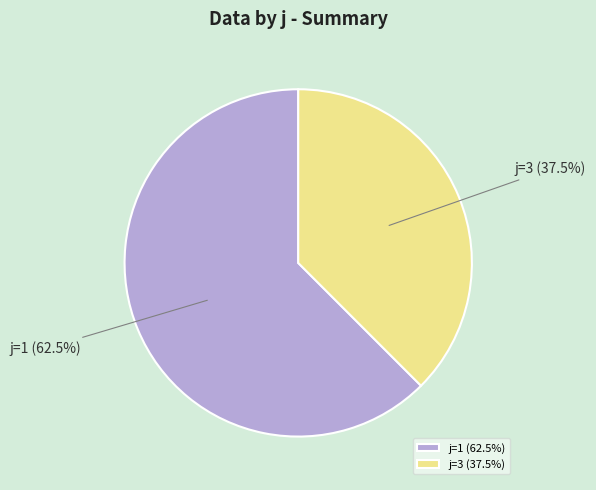

Between j=3 (37.5%) and j=1 (62.5%), which is larger?

j=1 (62.5%)